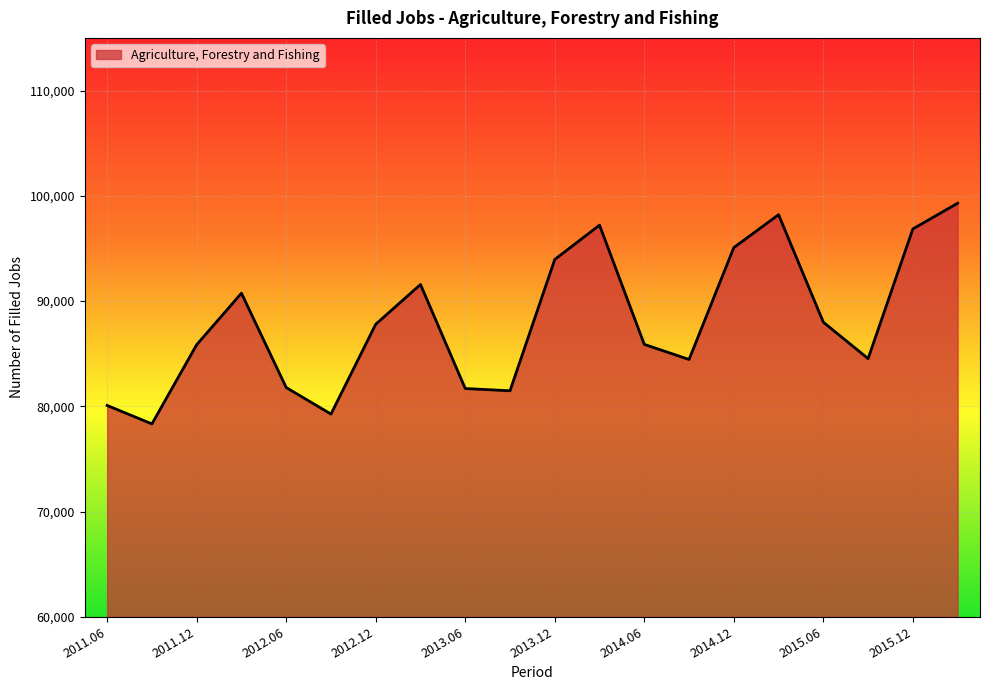

What is the smallest value displayed?

78324